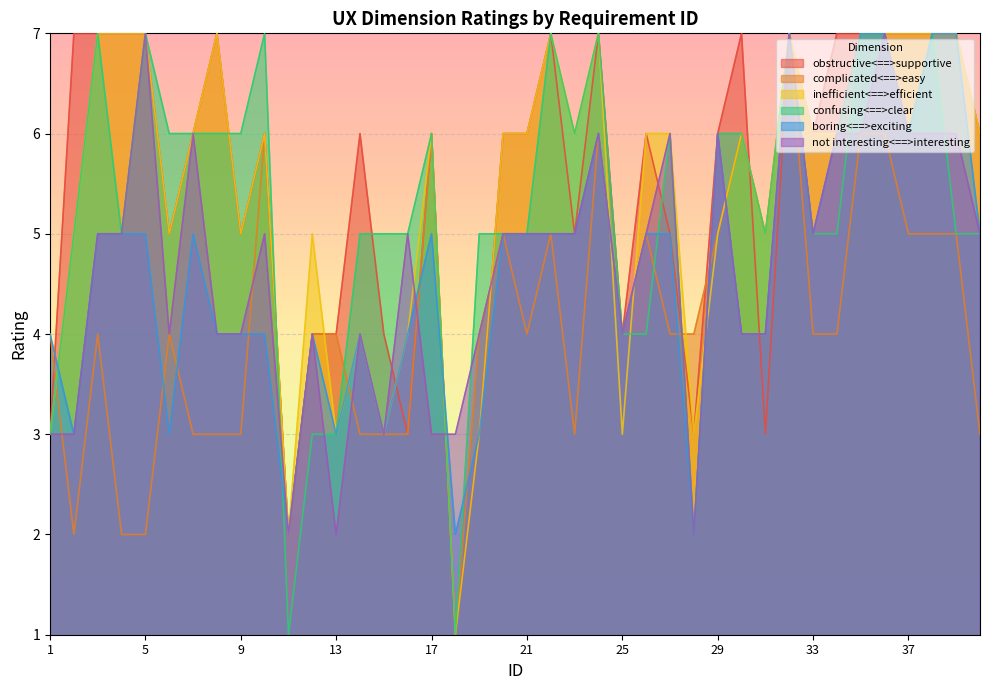

What are all the series names shown in the legend?

obstructive<==>supportive, complicated<==>easy, inefficient<==>efficient, confusing<==>clear, boring<==>exciting, not interesting<==>interesting